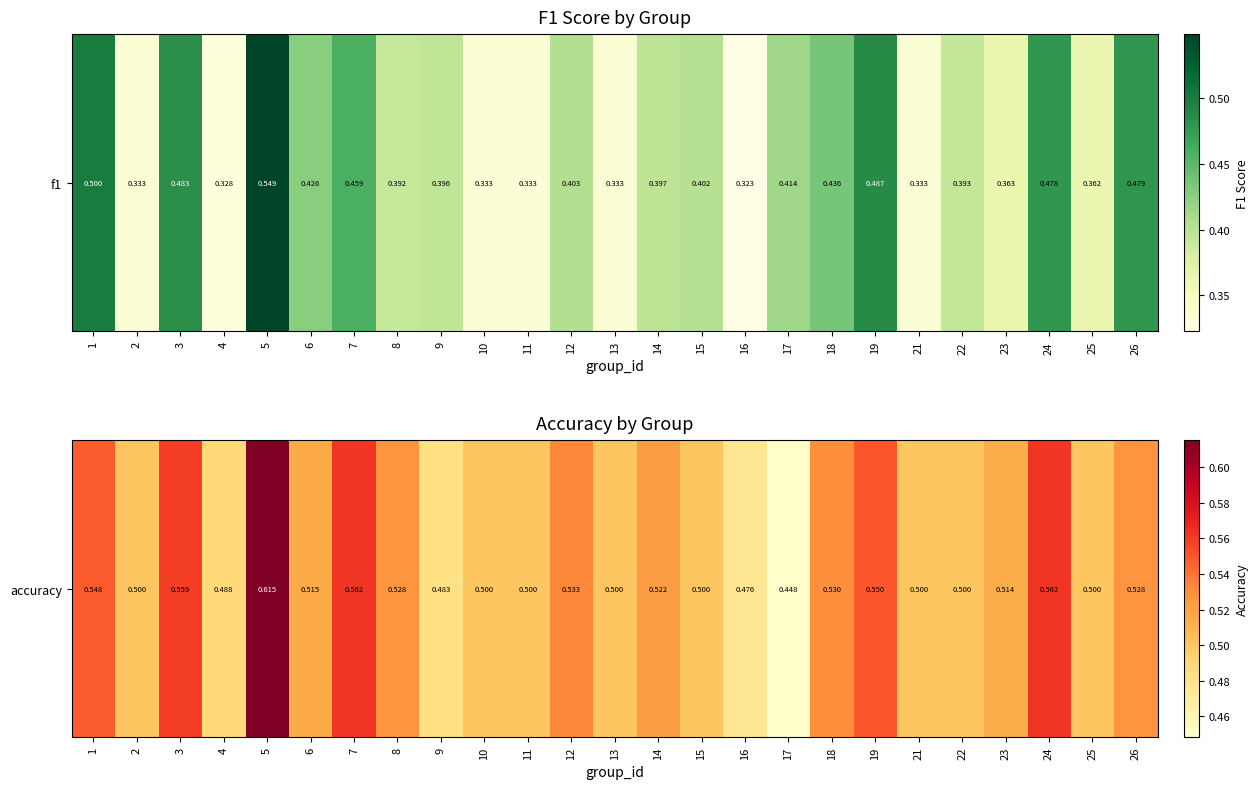

What is the sum of the values at 19 and 23?

1.1